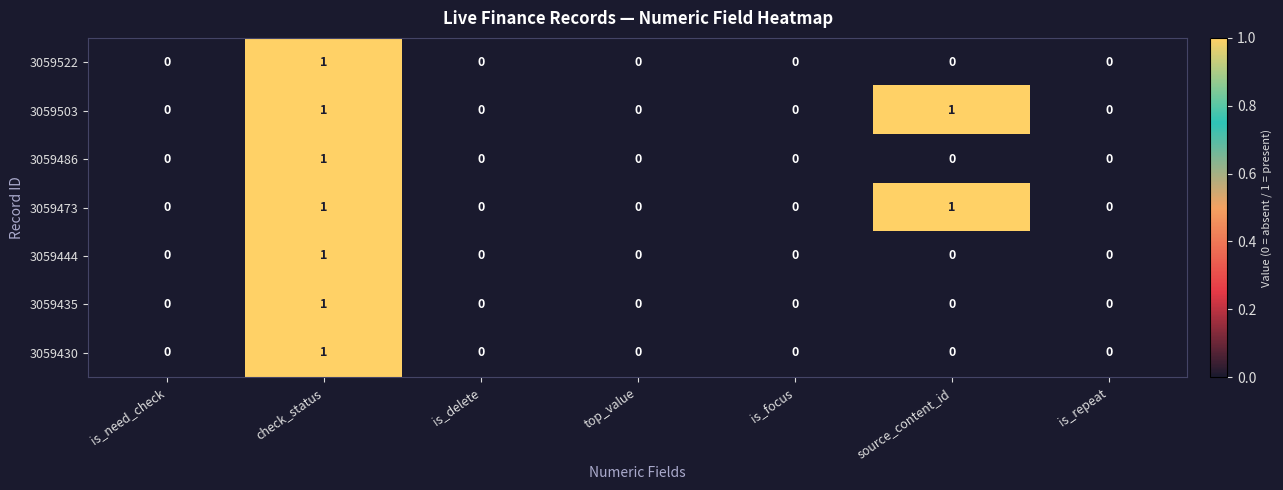

Is the value of 3059435 at is_repeat greater than the value of 3059522 at check_status?

No